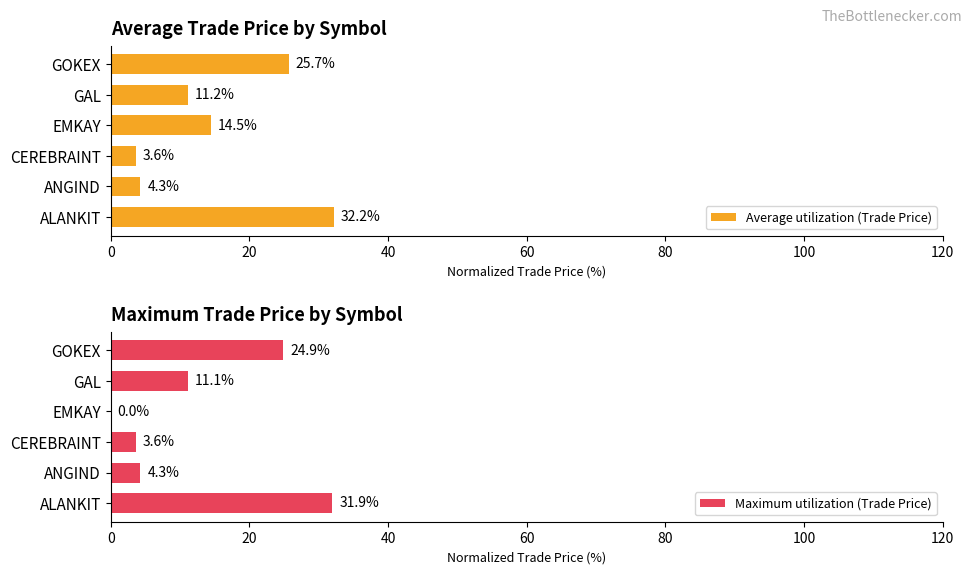

Which series has the largest range (max minus min)?

Maximum utilization (Trade Price)